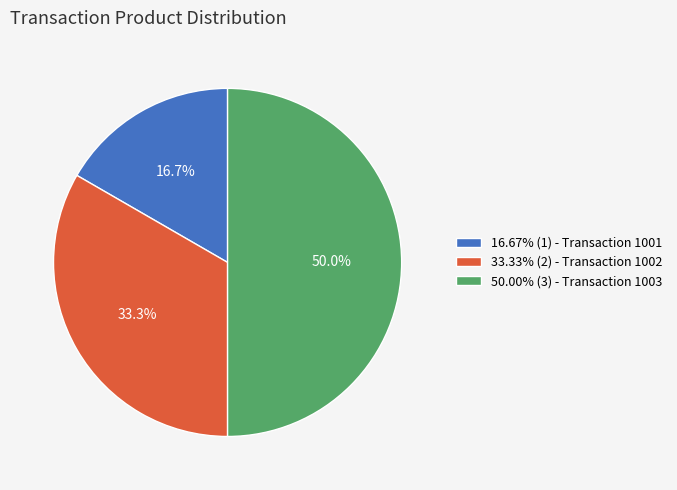

Approximately how many times larger is the value at 33.33% (2) - Transaction 1002 compared to 16.67% (1) - Transaction 1001?

2.0